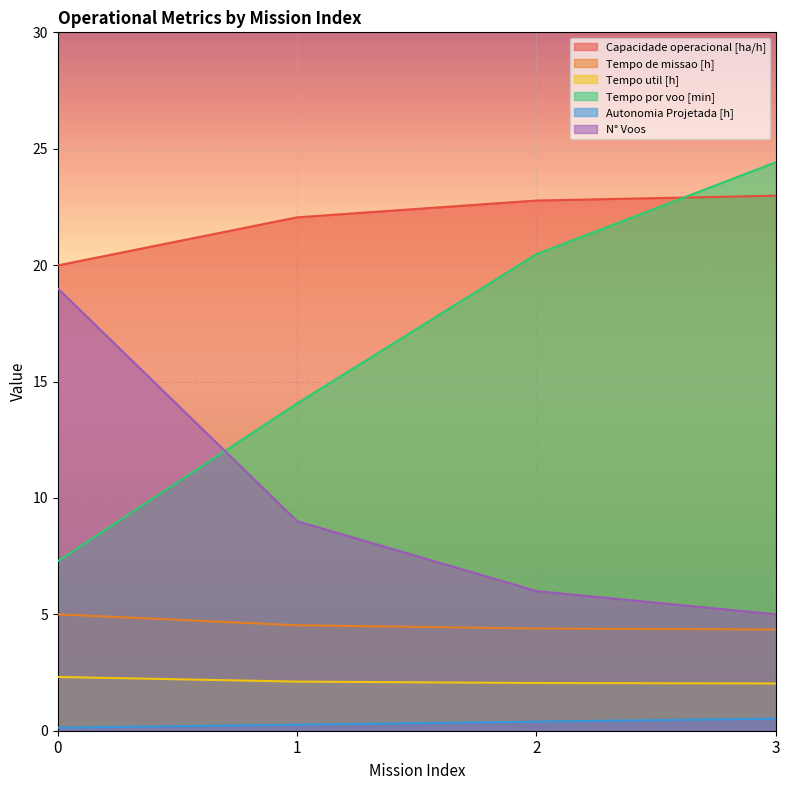

Which series changed the most between 0 and 3?

Tempo por voo [min]